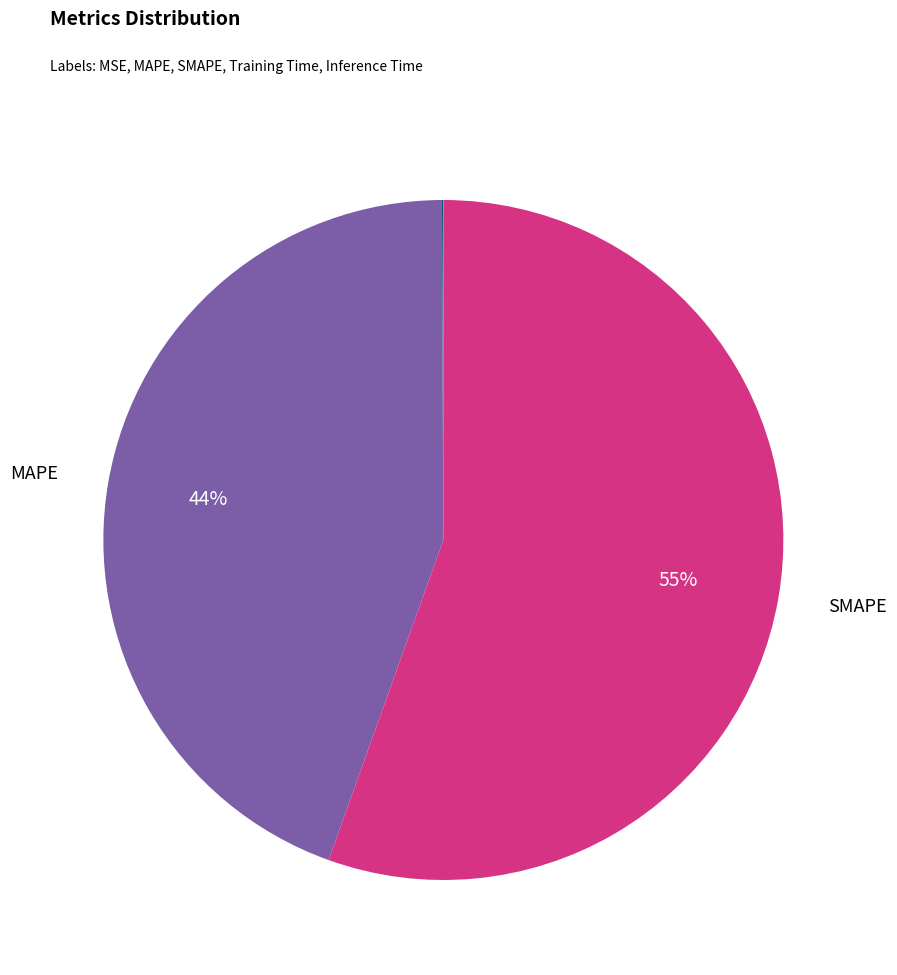

Is there a majority slice in this chart?

Yes